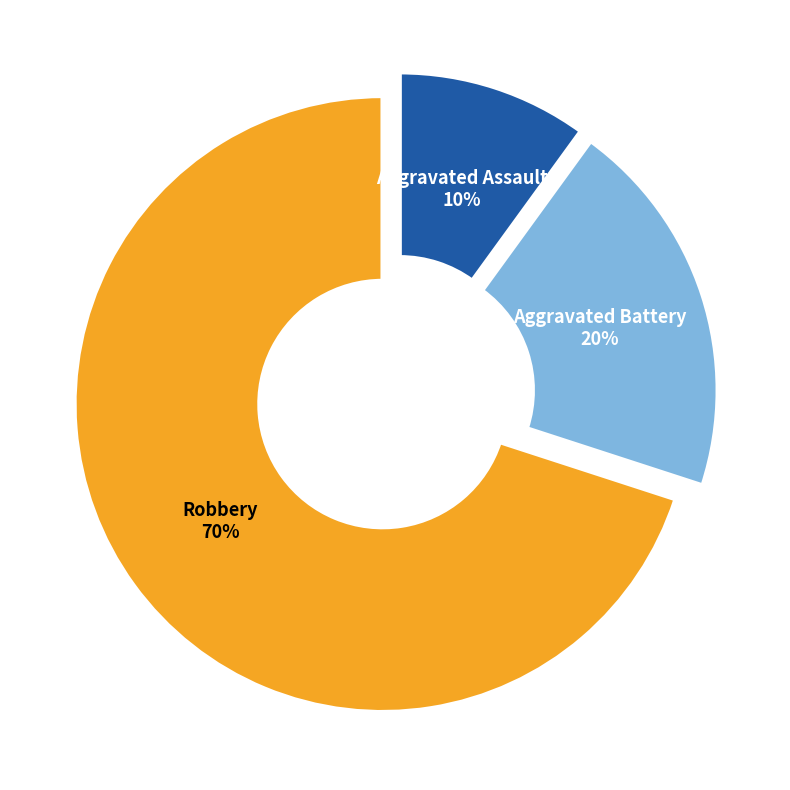

To the nearest percent, what is the combined percentage of Aggravated Battery and Aggravated Assault?

30%